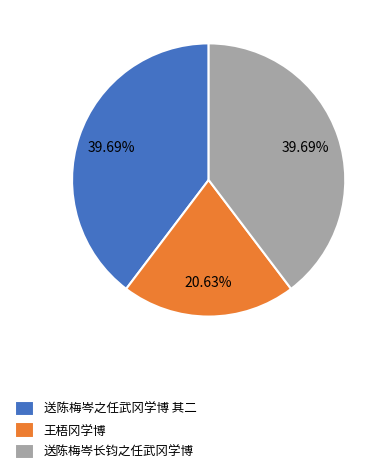

Which slice is the smallest?

王梧冈学博